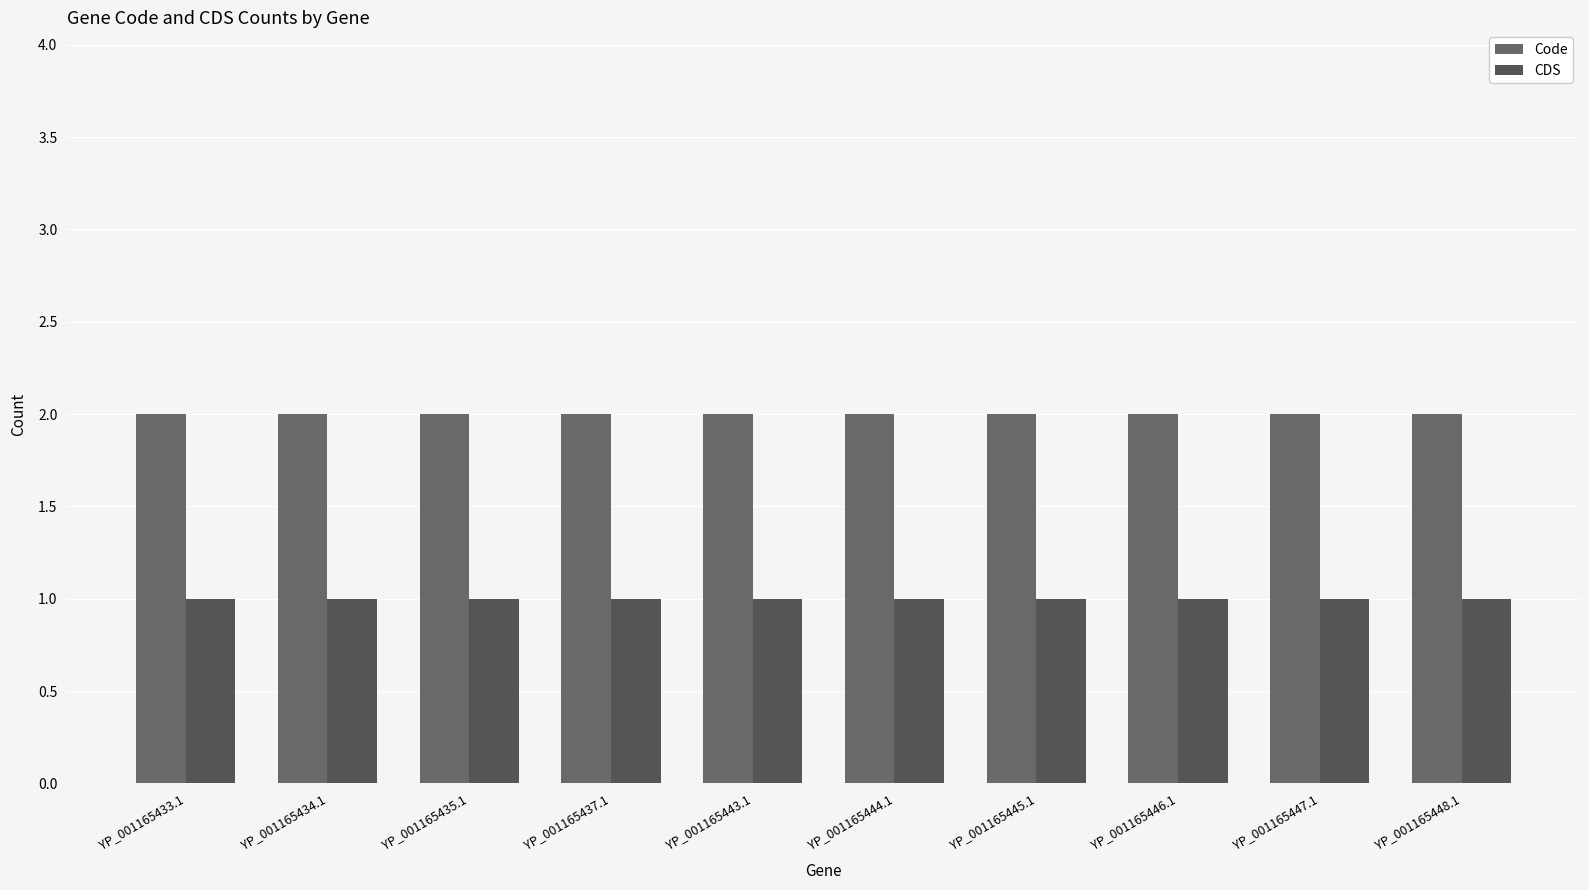

At which label is CDS closest to 1?

YP_001165433.1